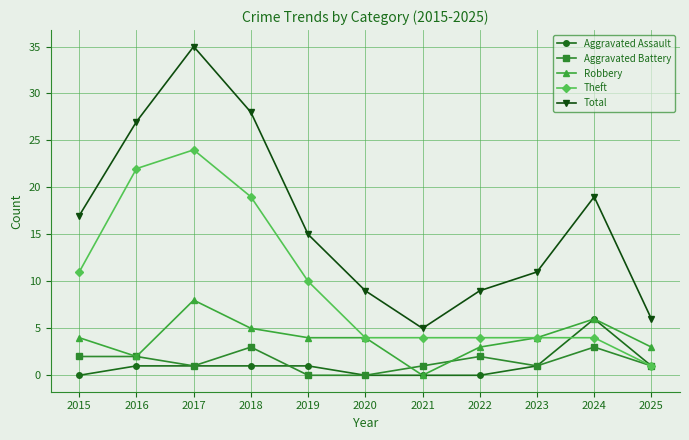

Which category has the highest value across all series?

2017